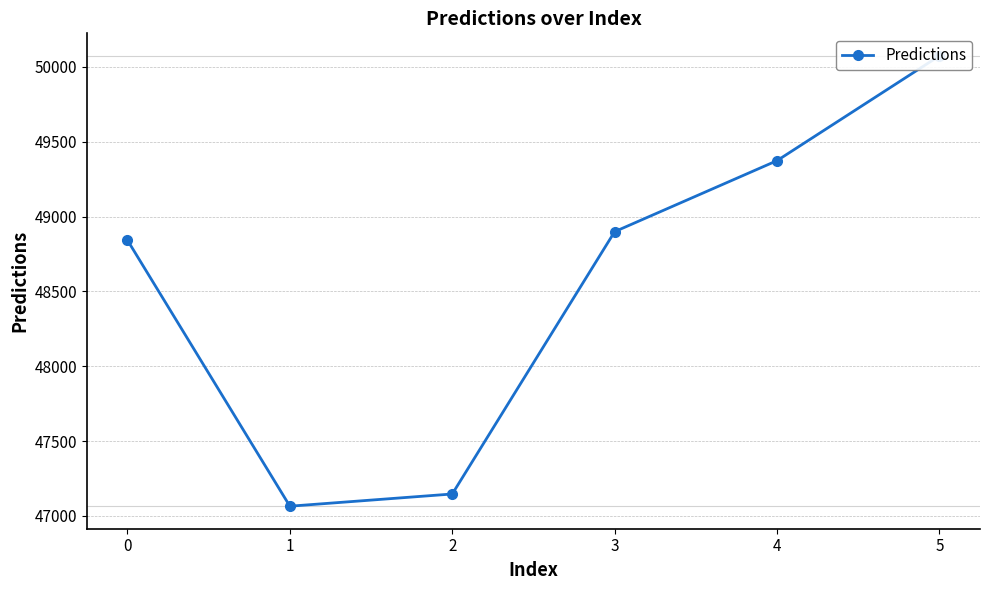

Does the chart display data point markers on the line(s)?

Yes